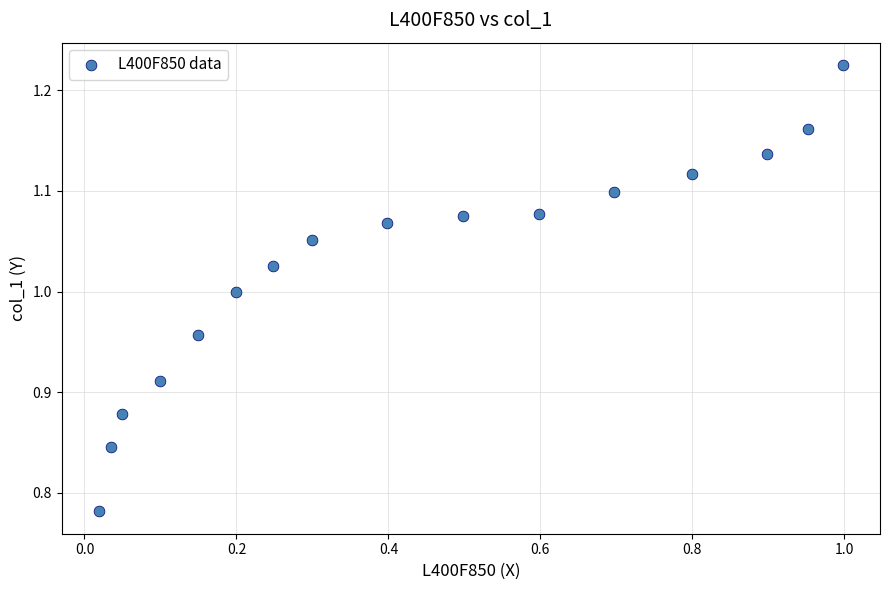

How many points are shown in the scatter plot?

16